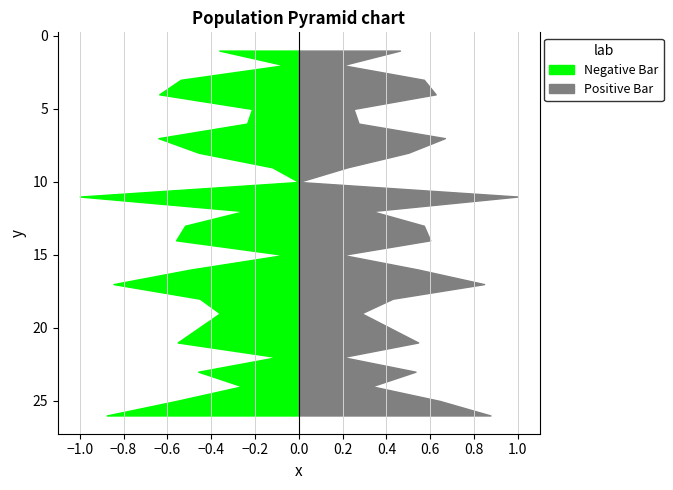

Reading left to right, extract all data points from this chart.

f1: 0.4	0.1	0.5	0.6	0.2	0.2	0.6	0.5	0.1	0.0	1.0	0.2	0.5	0.6	0.1	0.5	0.8	0.5	0.4	0.6	0.1	0.5	0.3	0.6	0.9
accuracy: 0.5	0.2	0.6	0.6	0.2	0.3	0.7	0.5	0.2	0.0	1.0	0.3	0.6	0.6	0.2	0.5	0.8	0.4	0.3	0.5	0.2	0.5	0.3	0.6	0.9